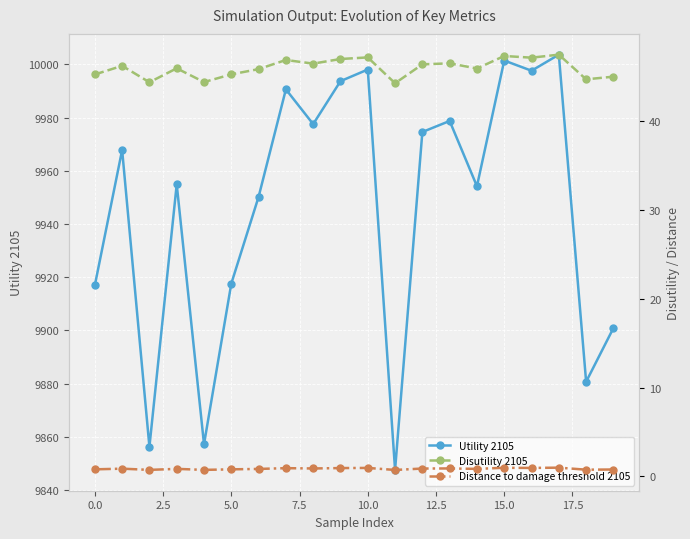

How many interior local peaks does the Utility 2105 series have?

7